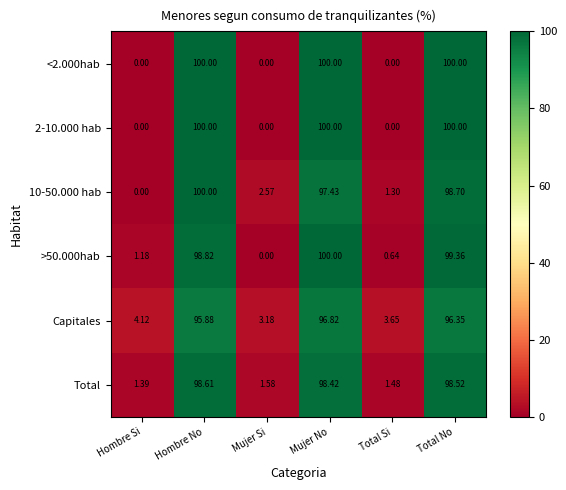

Rank the categories by Total value from highest to lowest.

Hombre No, Total No, Mujer No, Mujer Si, Total Si, Hombre Si